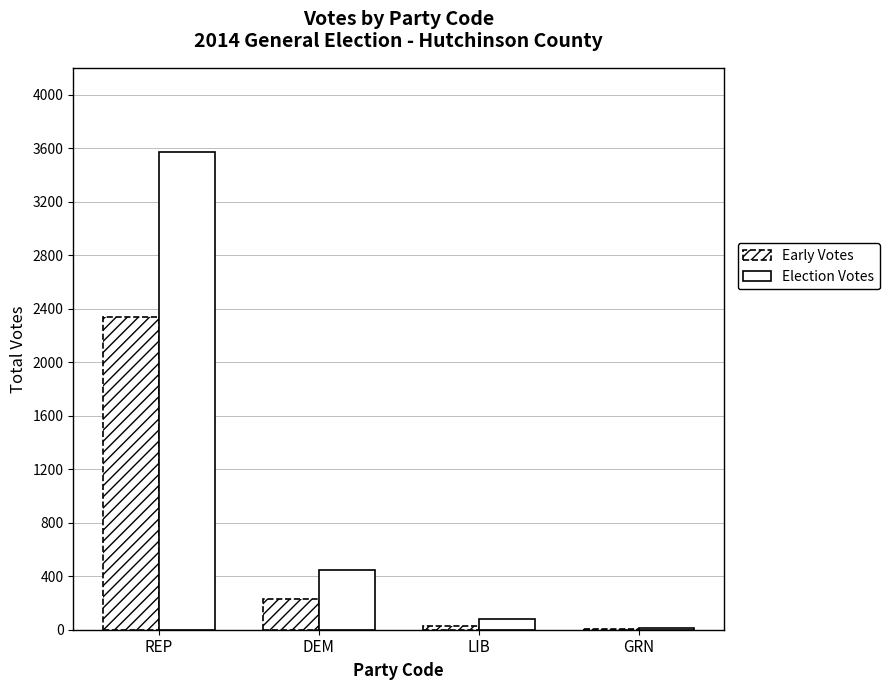

Are the bars grouped side by side (vs. stacked)?

Yes